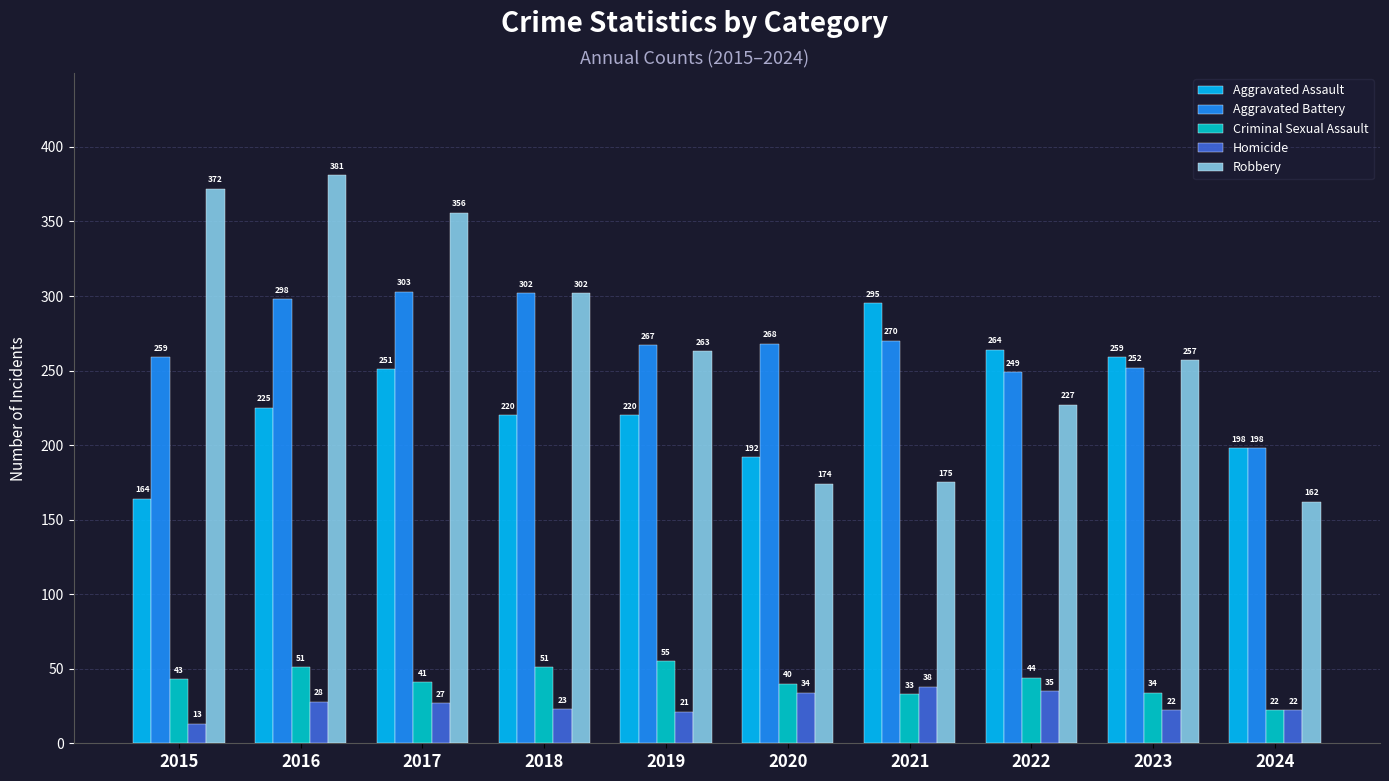

What is the value of the Robbery bar at the 2nd from the left?

381